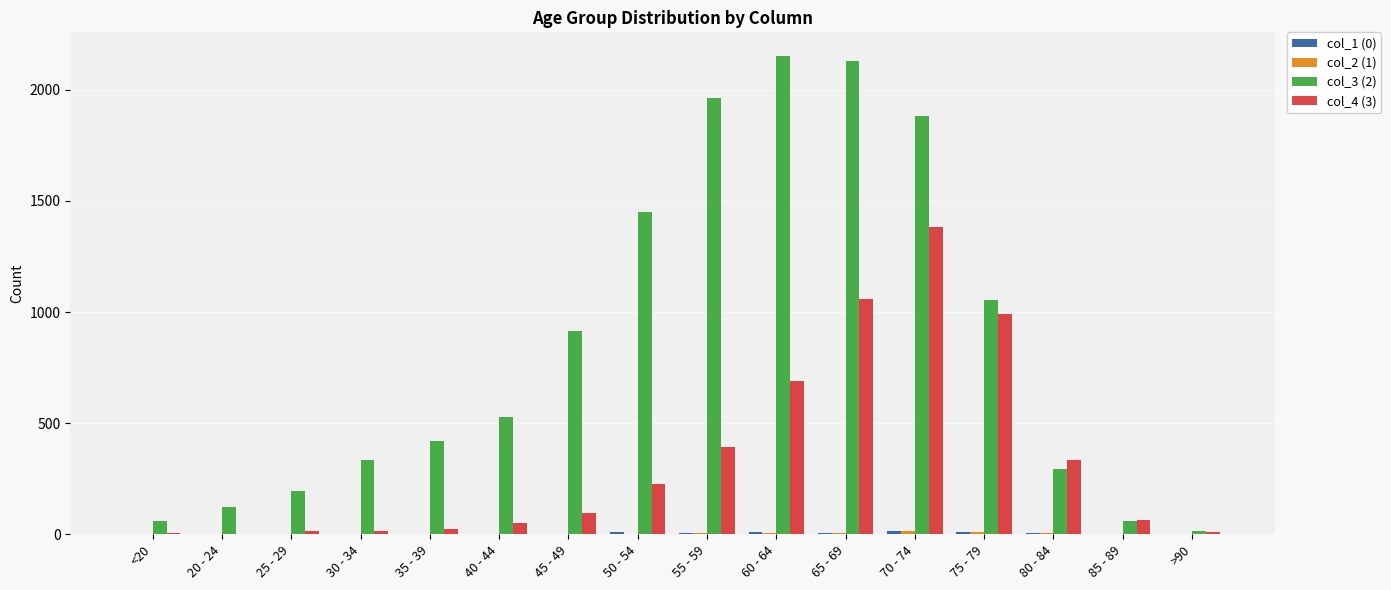

Which series has the widest spread of values?

col_3 (2)